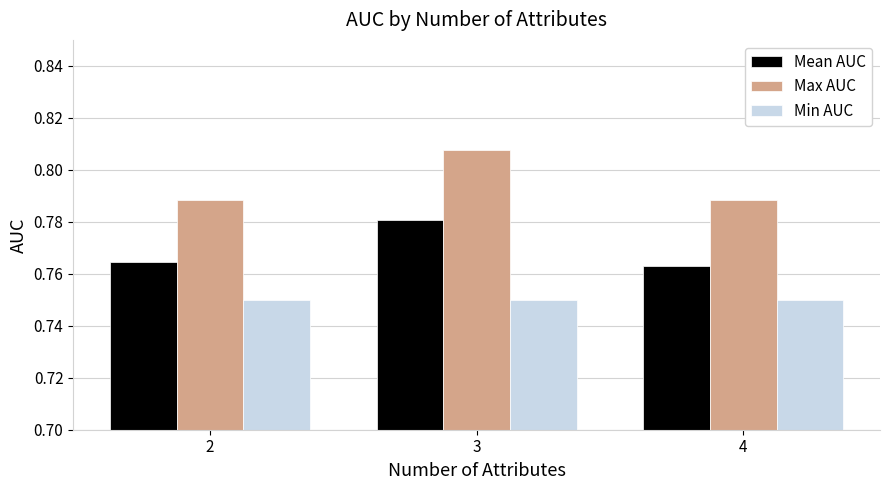

At which label does Mean AUC reach its peak?

3